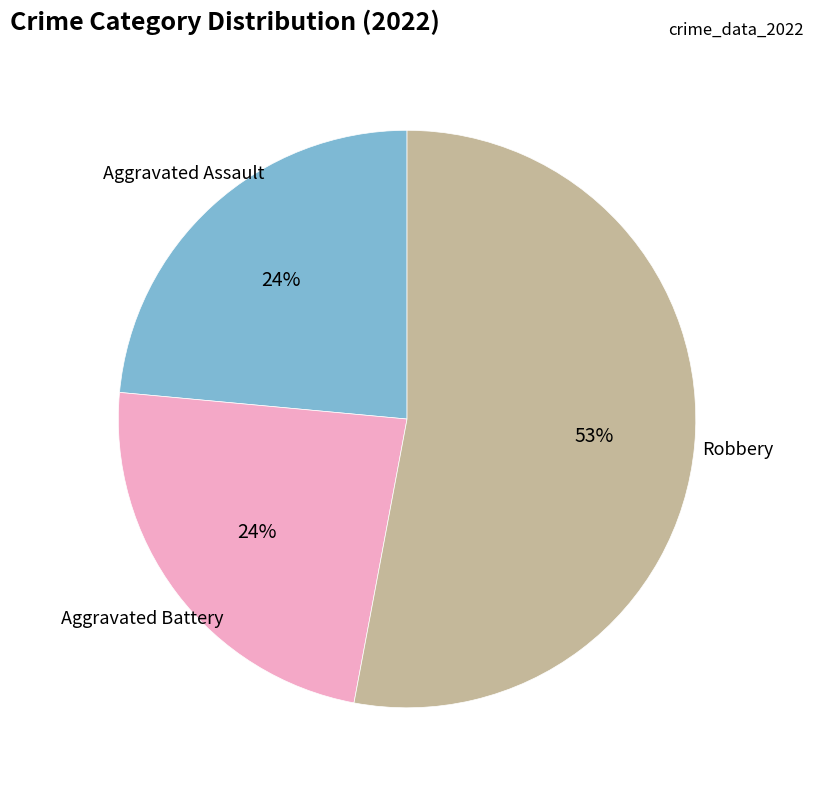

How many slices are in this pie chart?

3